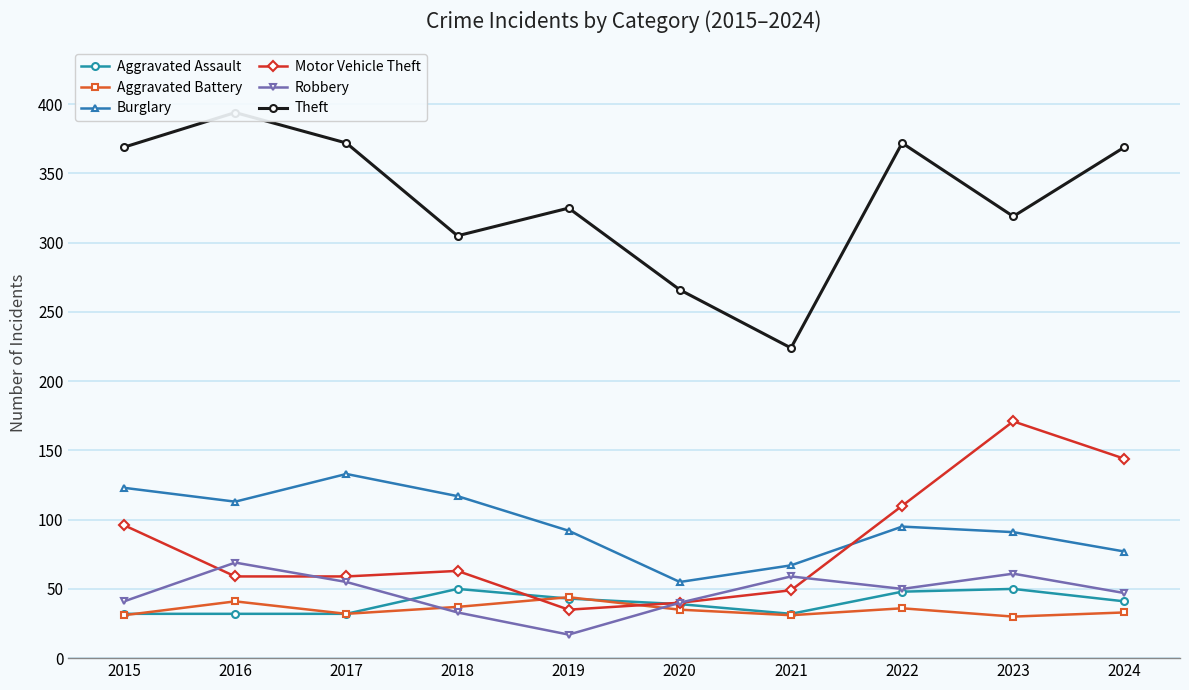

The value of Burglary at 2019 is 32. True or false?

False